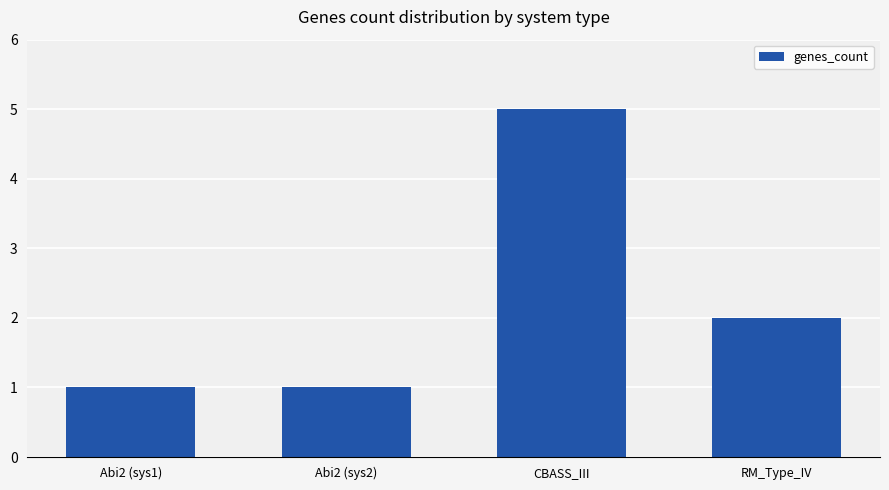

At which label is the value closest to 3?

RM_Type_IV